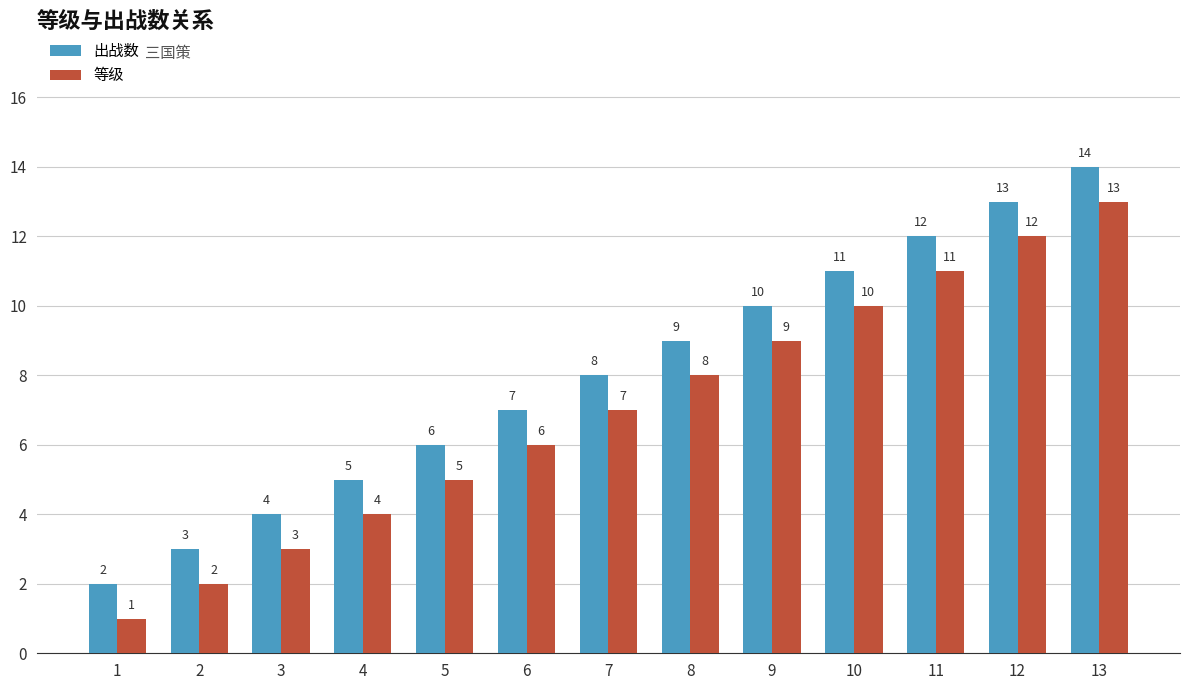

What is the highest value of the 等级 series?

13